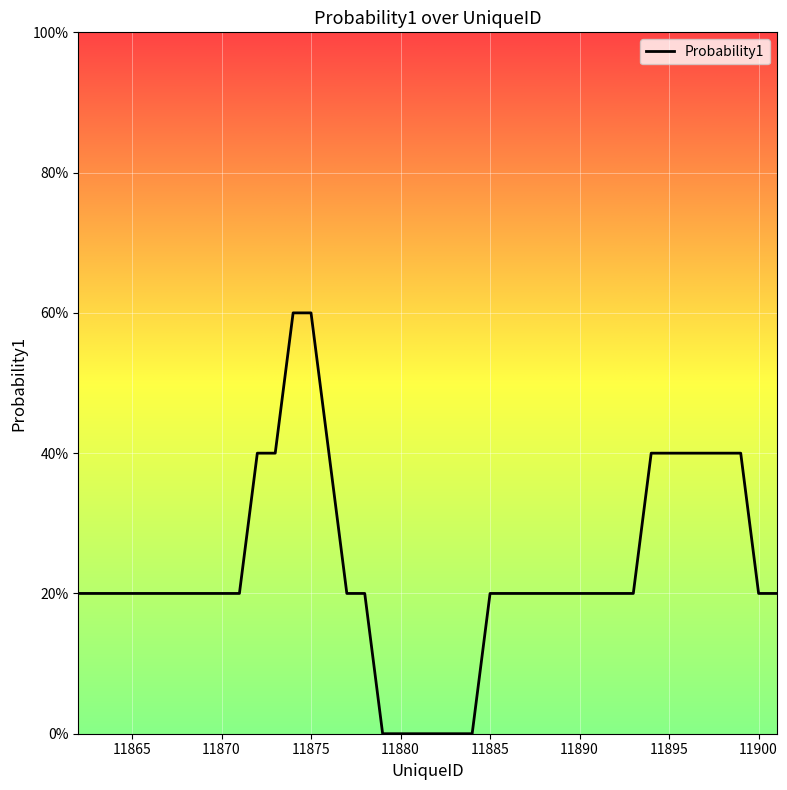

How many values are between 0 and 1?

40